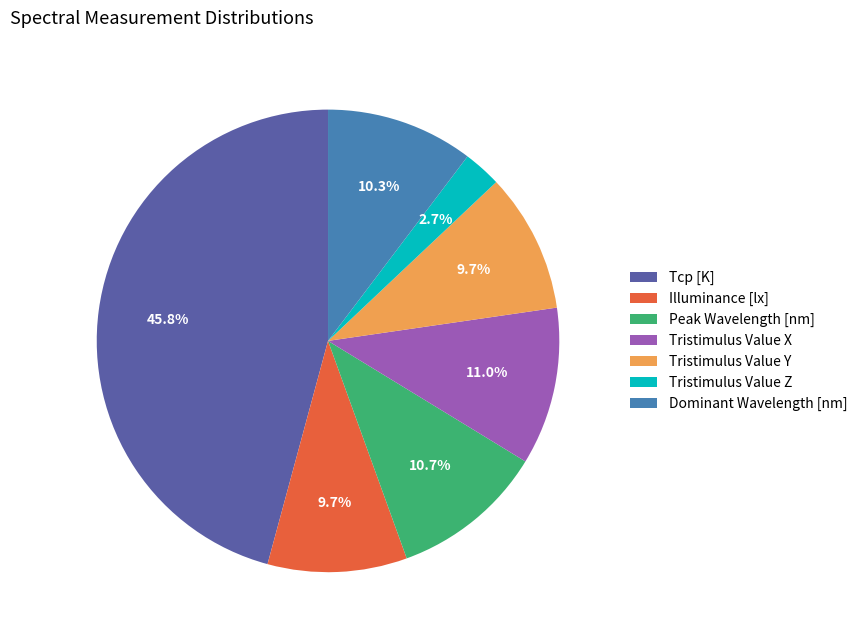

What is the ratio of the value at Tcp [K] to the value at Illuminance [lx]?

4.7